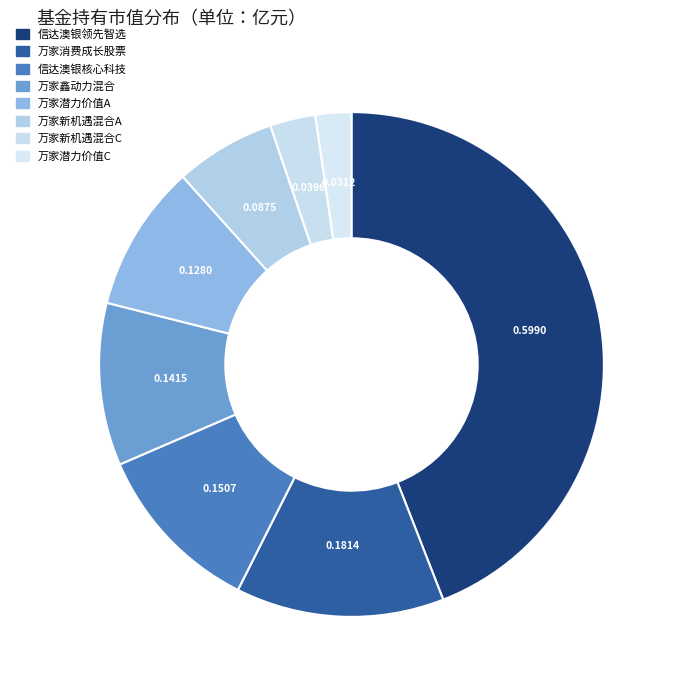

Count the number of slices in the pie.

8